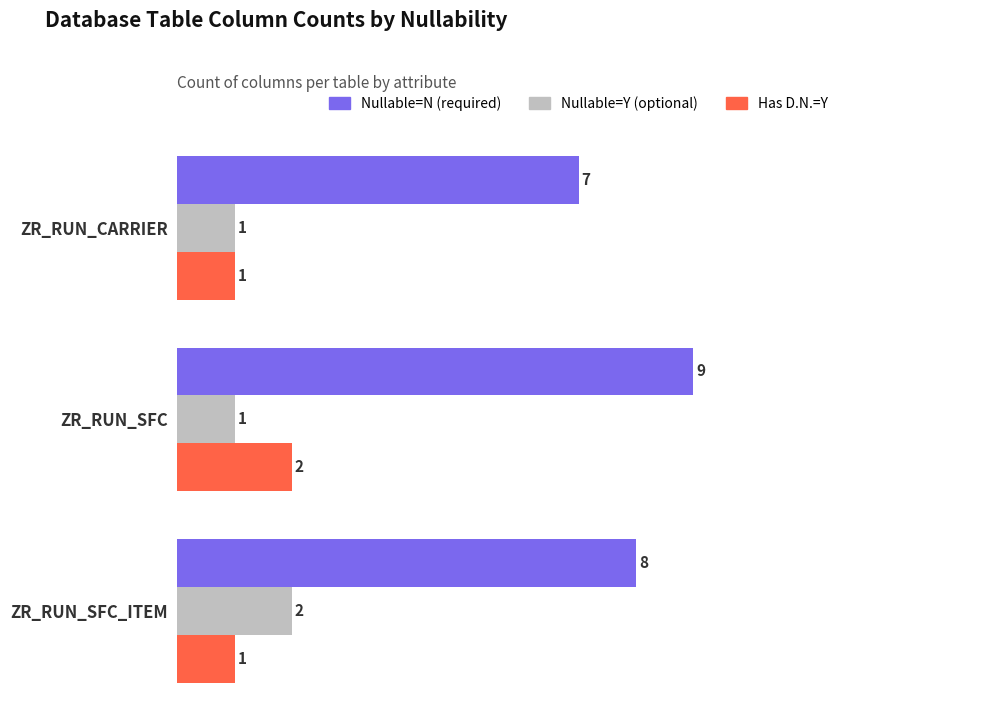

What is the sum of all Nullable=N (required) values?

24